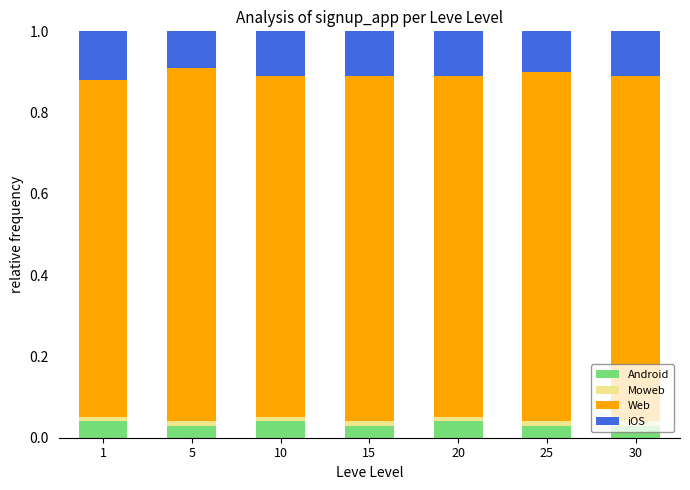

What are all the series names shown in the legend?

Android, Moweb, Web, iOS